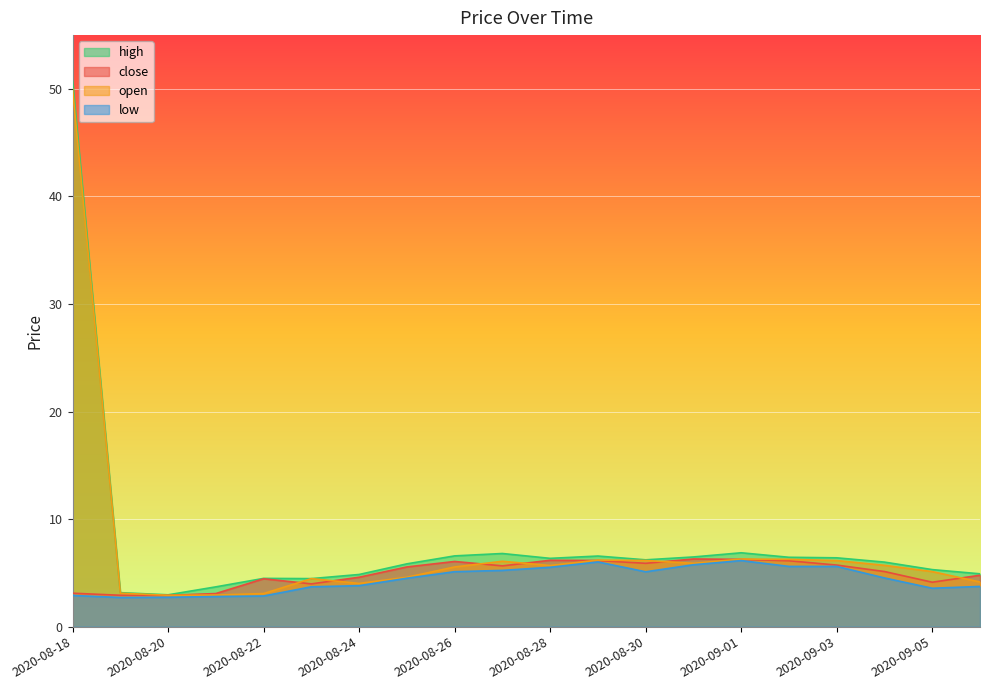

Rank the series by their maximum value, from highest to lowest.

high, open, close, low